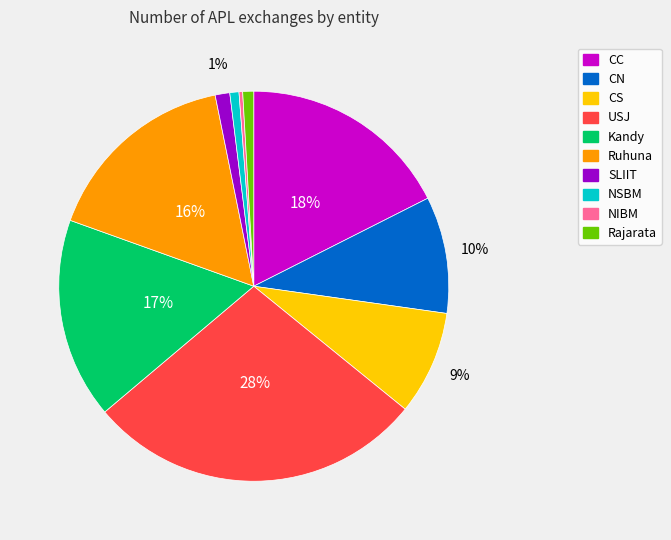

Is it true that CC is 18% of the pie?

True